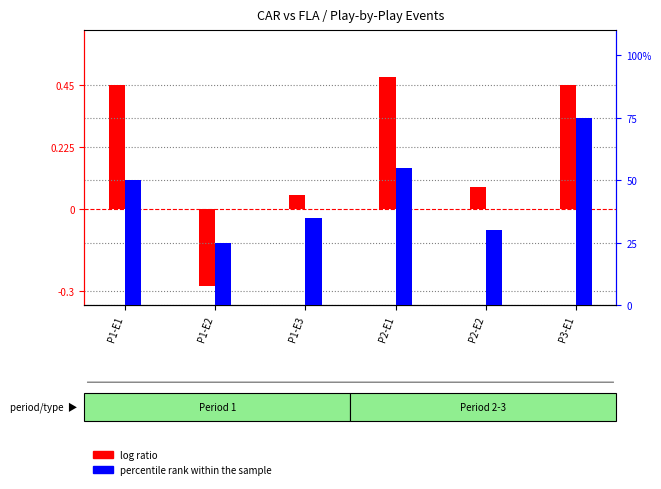

What is the label of the 1st bar from the right?

P3-E1